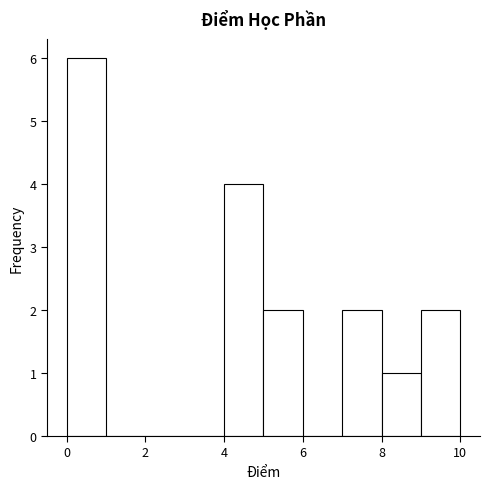

Reading left to right, list every bar in this chart as the range it spans on the x-axis followed by its height. The values are not printed on the chart, so give them approximately, as read against the axis.

0 to 1: 6
1 to 2: 0
2 to 3: 0
3 to 4: 0
4 to 5: 4
5 to 6: 2
6 to 7: 0
7 to 8: 2
8 to 9: 1
9 to 10: 2